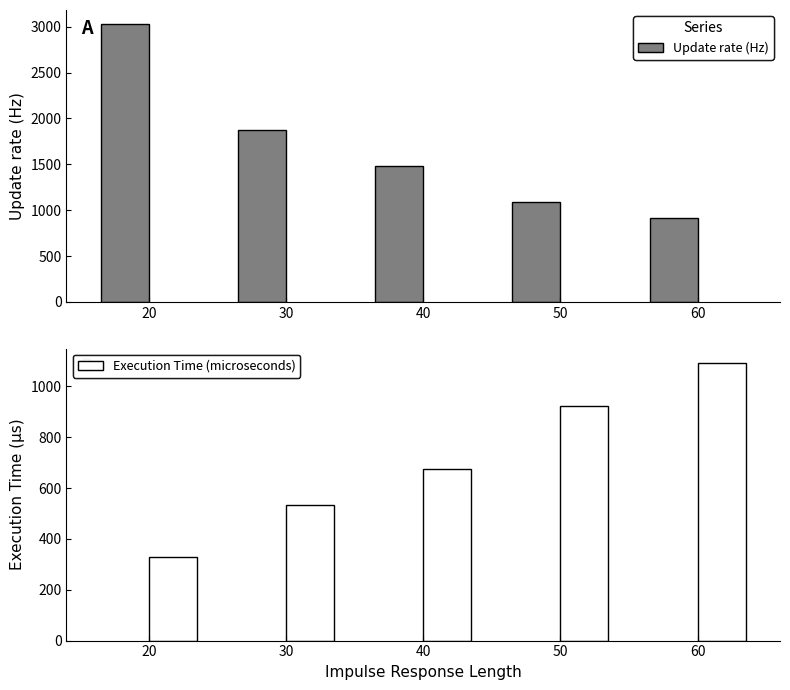

True or false: Execution Time (microseconds) has a value of 675 at 40.

True